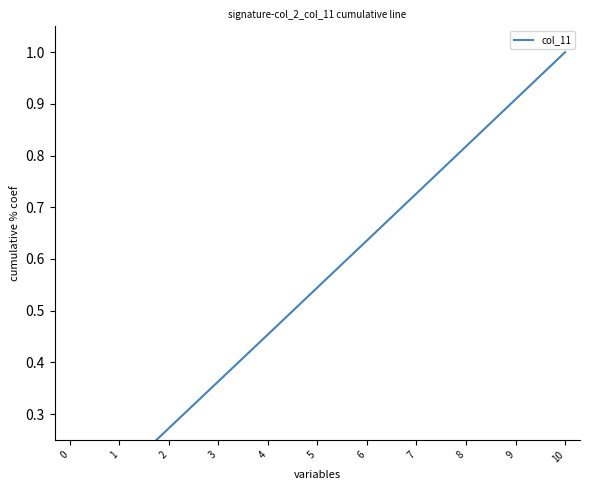

What is the value of the 1st point from the left?

0.1